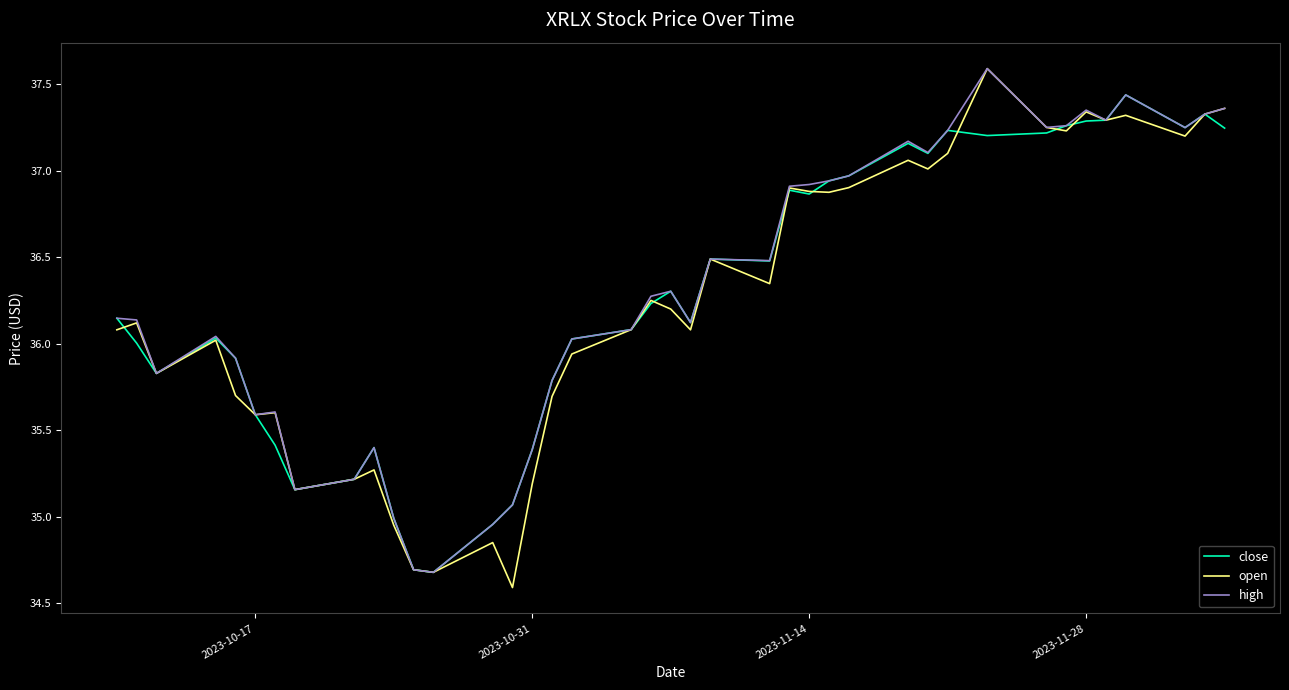

True or false: open has more than 1 interior local peaks.

True